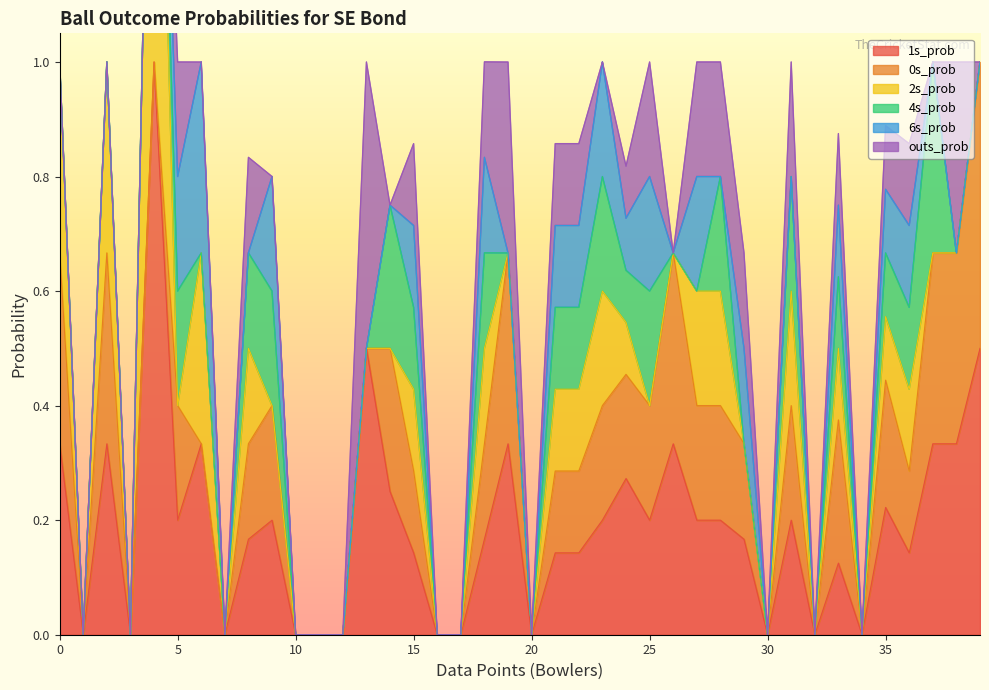

What is the value of the 6s_prob point at the 22nd from the left?

0.1